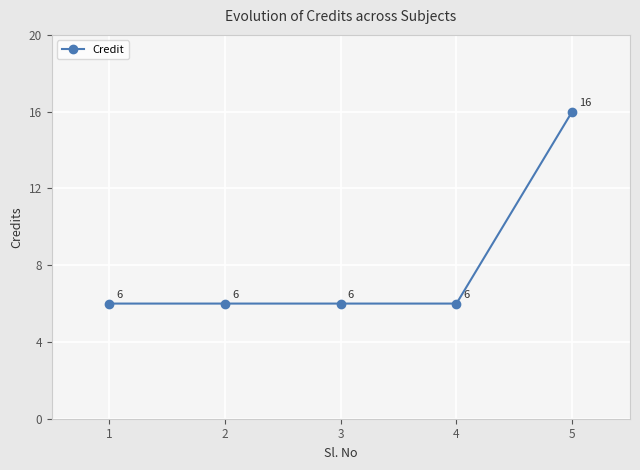

The chart shows a value of 3 at 4. True or false?

False